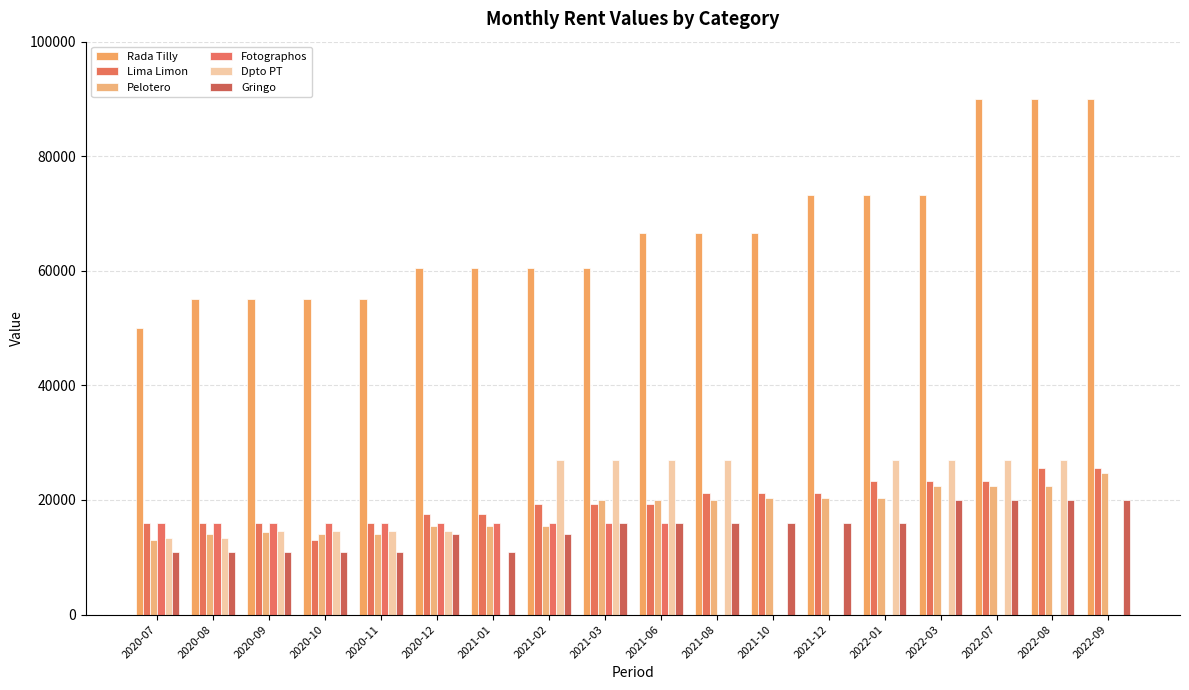

What is the sum of the Lima Limon values at 2021-06 and 2021-08?

40500